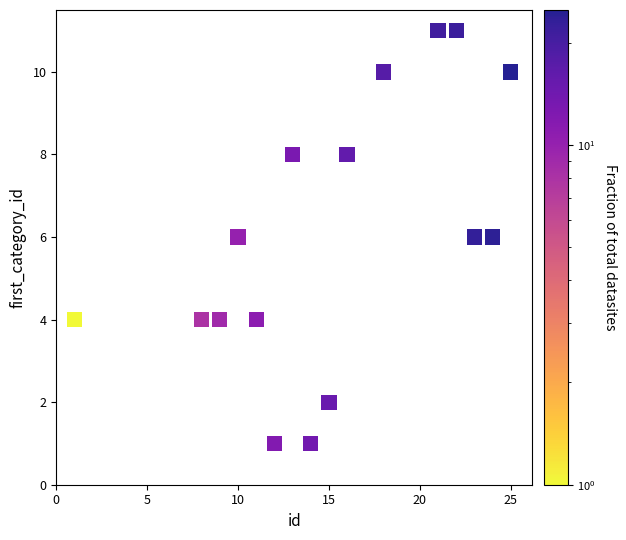

What is the range of X values (max minus min)?

24